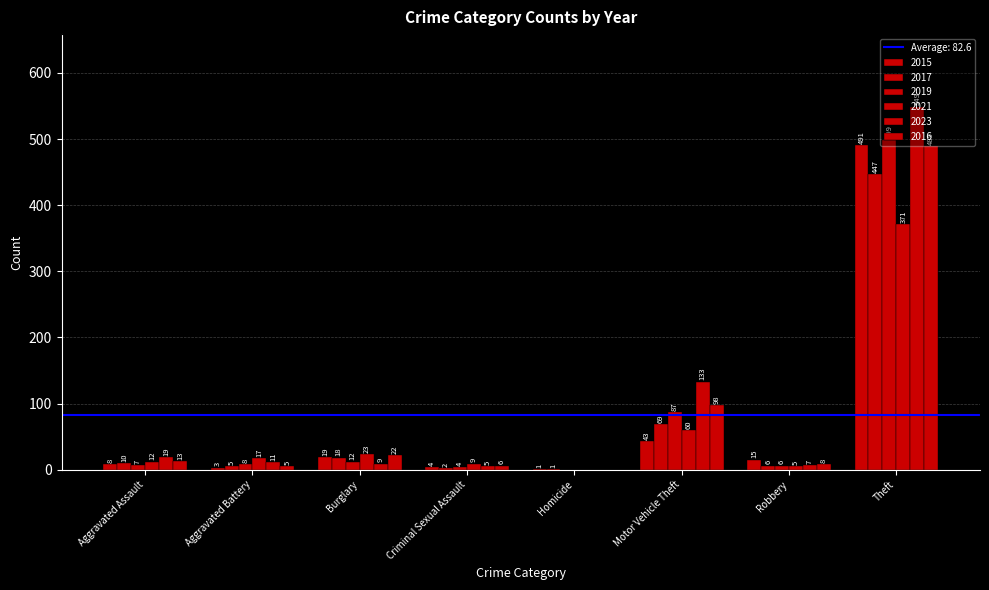

At how many categories does at least one series exceed 538?

1